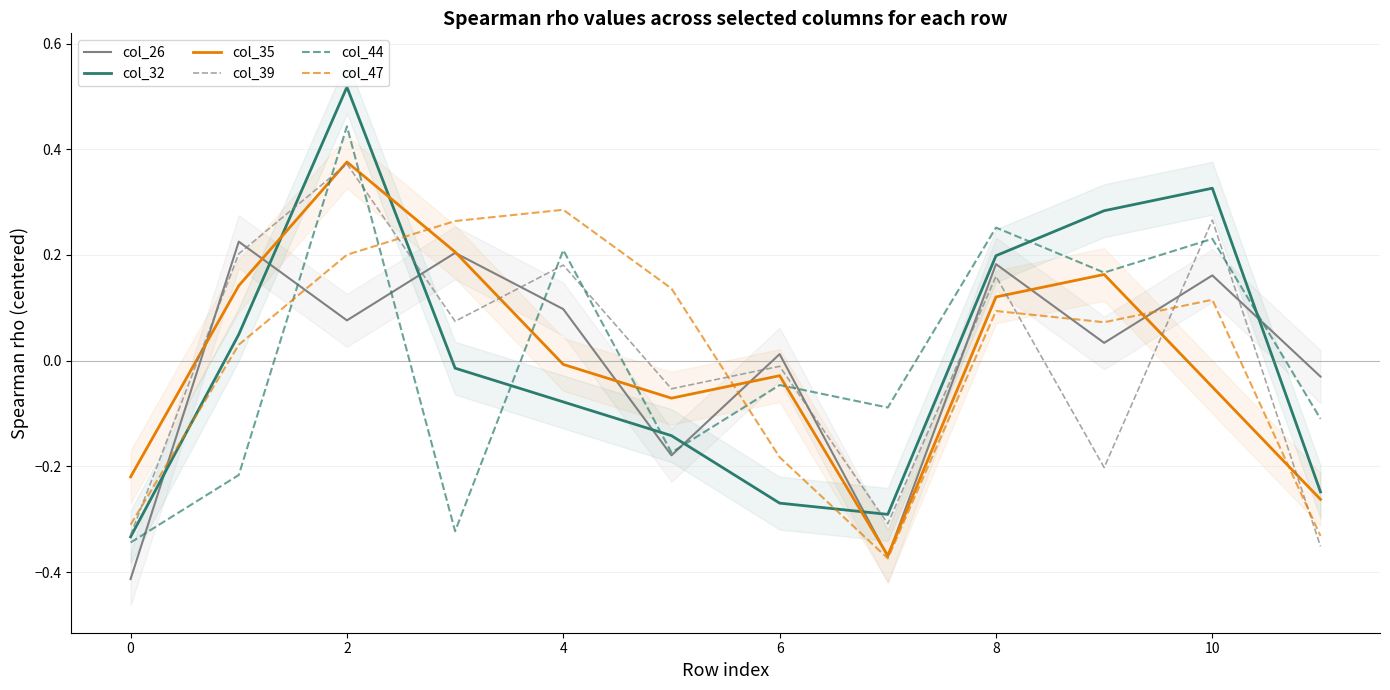

The col_26 series shows 0.1 at 4. True or false?

True